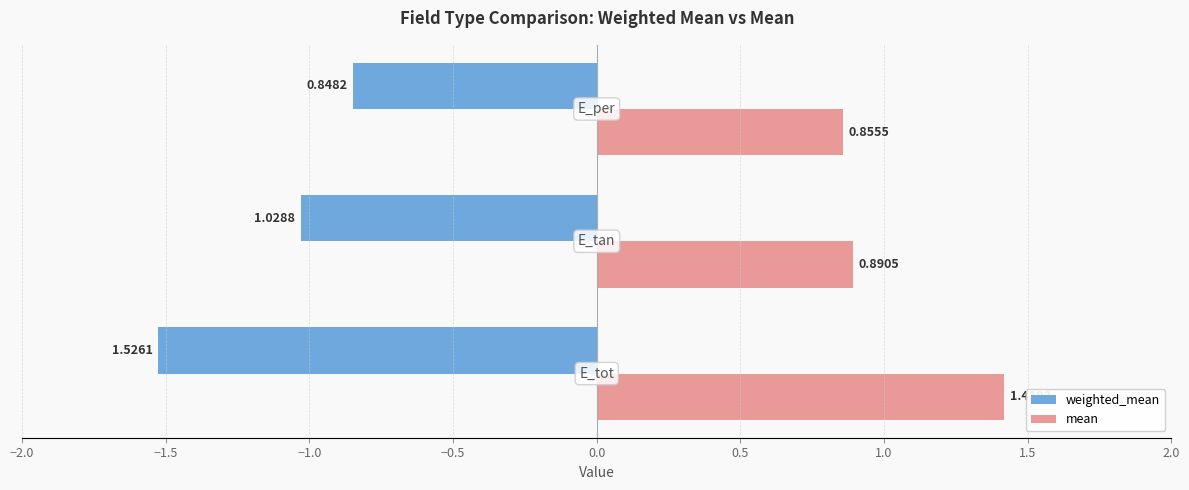

Which series has the largest total across all categories?

mean